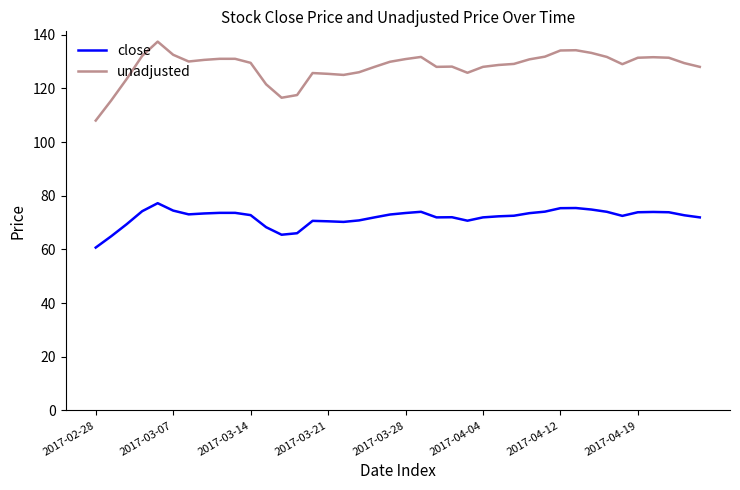

Which series has the largest range (max minus min)?

unadjusted